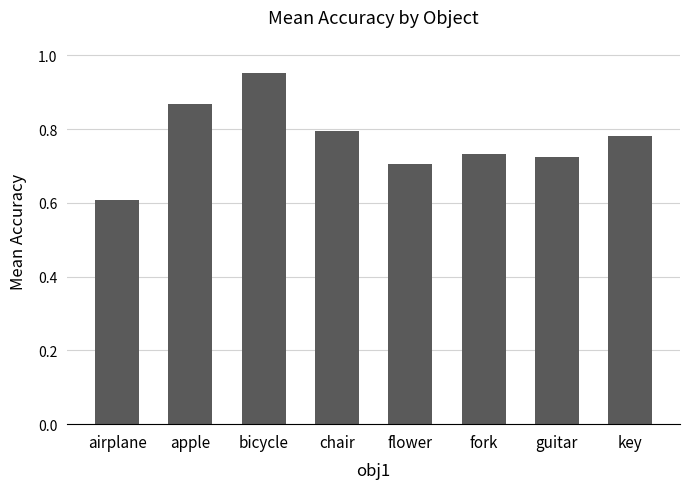

The chart shows a value of 0.2 at airplane. True or false?

False